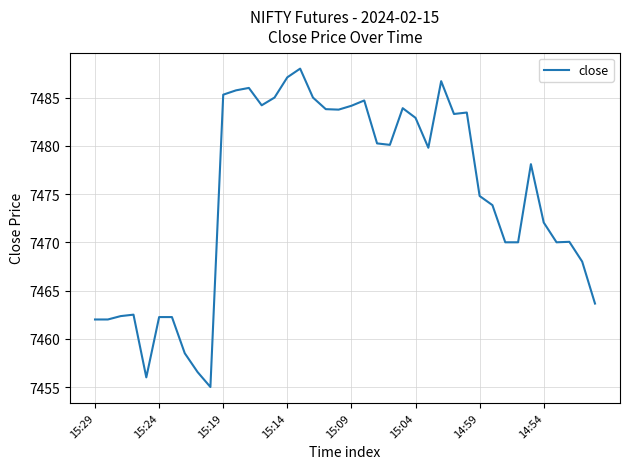

What is the maximum value shown in the chart?

7488.0